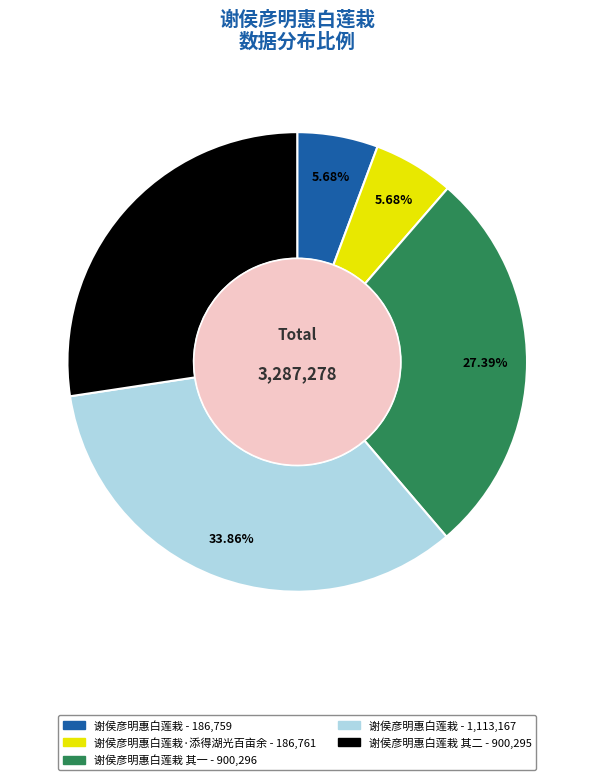

Is there any slice that represents more than half of the pie?

No